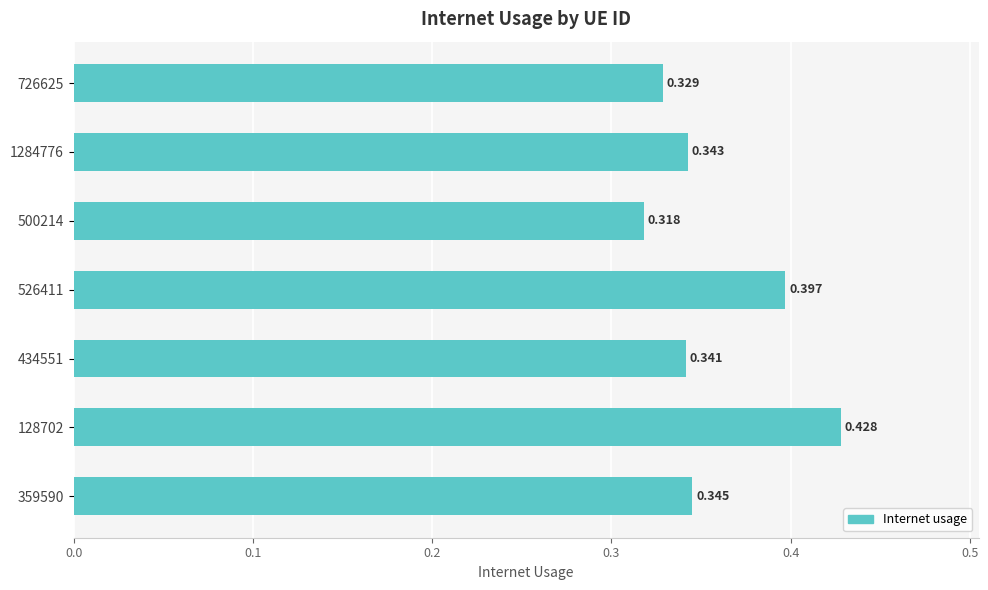

List the labels in order of value, largest first.

128702, 526411, 359590, 1284776, 434551, 726625, 500214